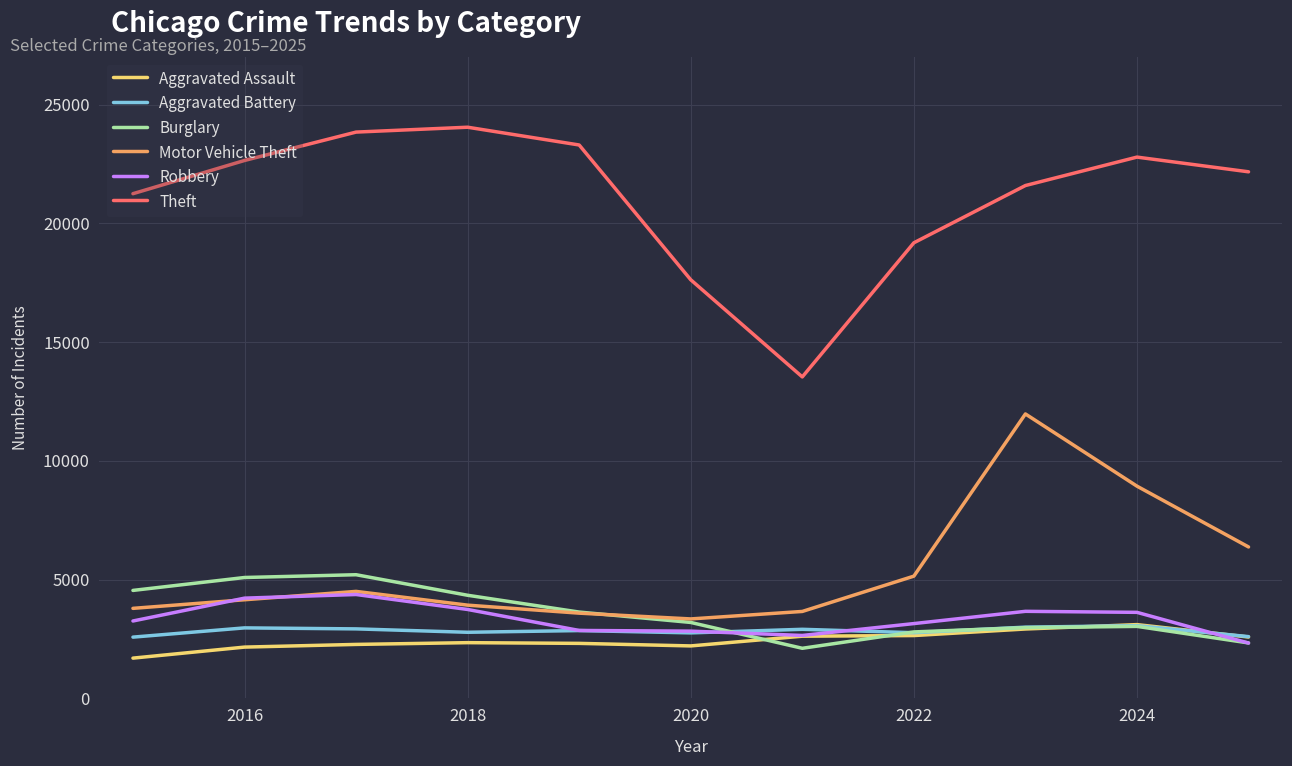

Which series has the largest range (max minus min)?

Theft